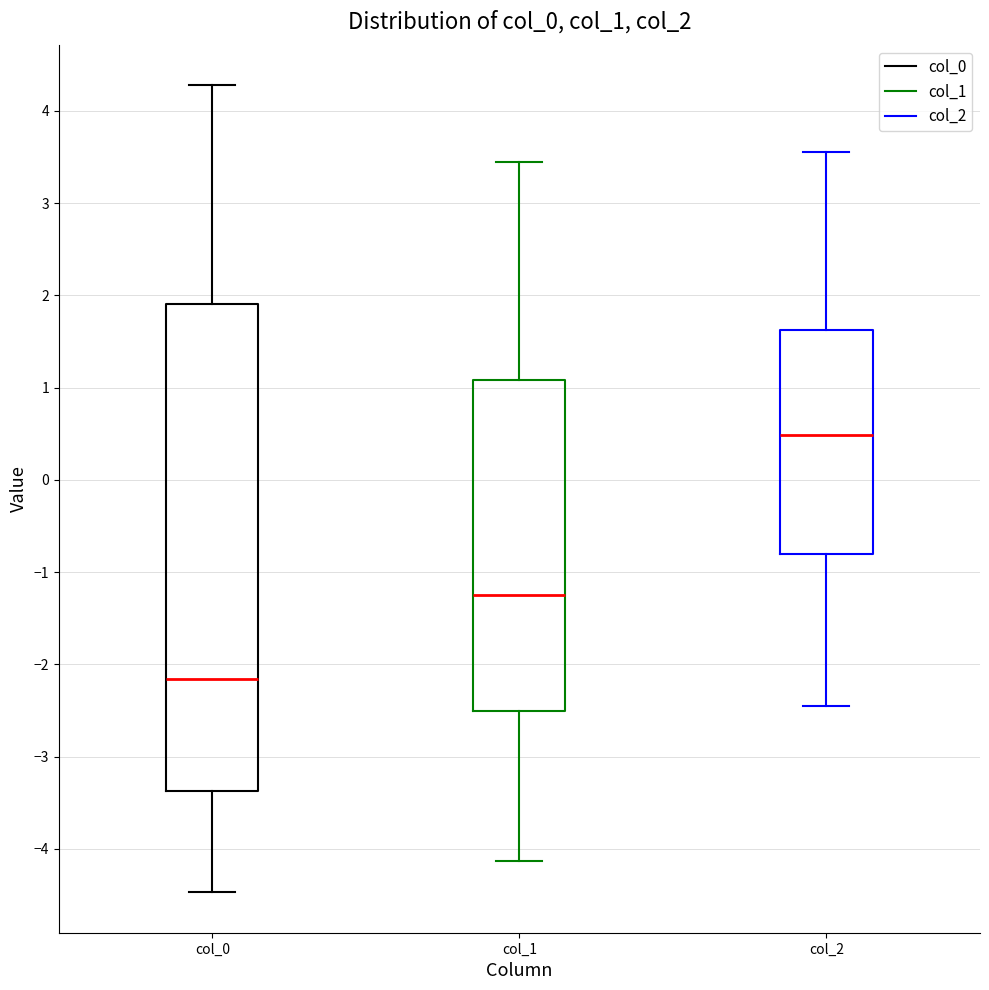

Where does the lower whisker of the box for col_1 end on the y-axis? The values are not printed on the chart, so give them approximately, as read against the axis.

-4.1